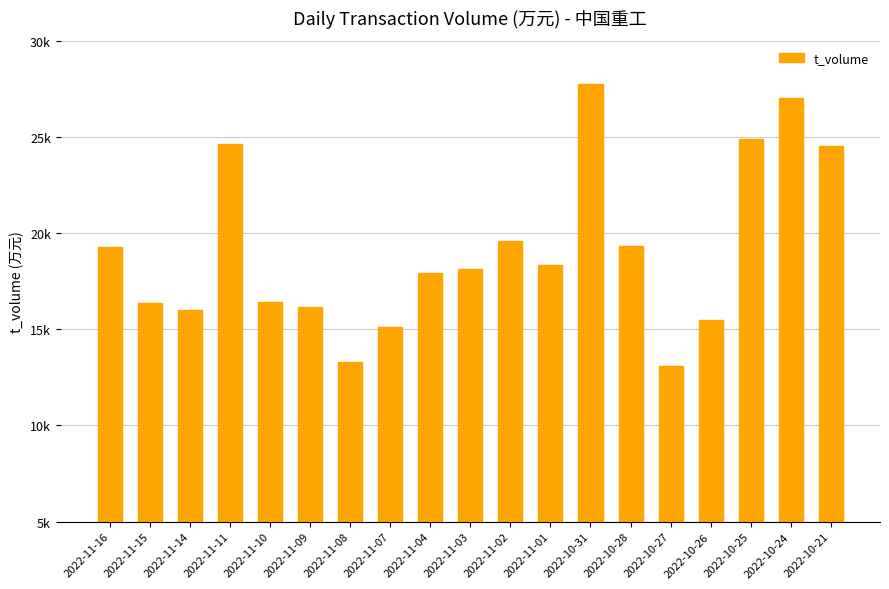

What is the change in value from 2022-11-09 to 2022-10-21?

+8372